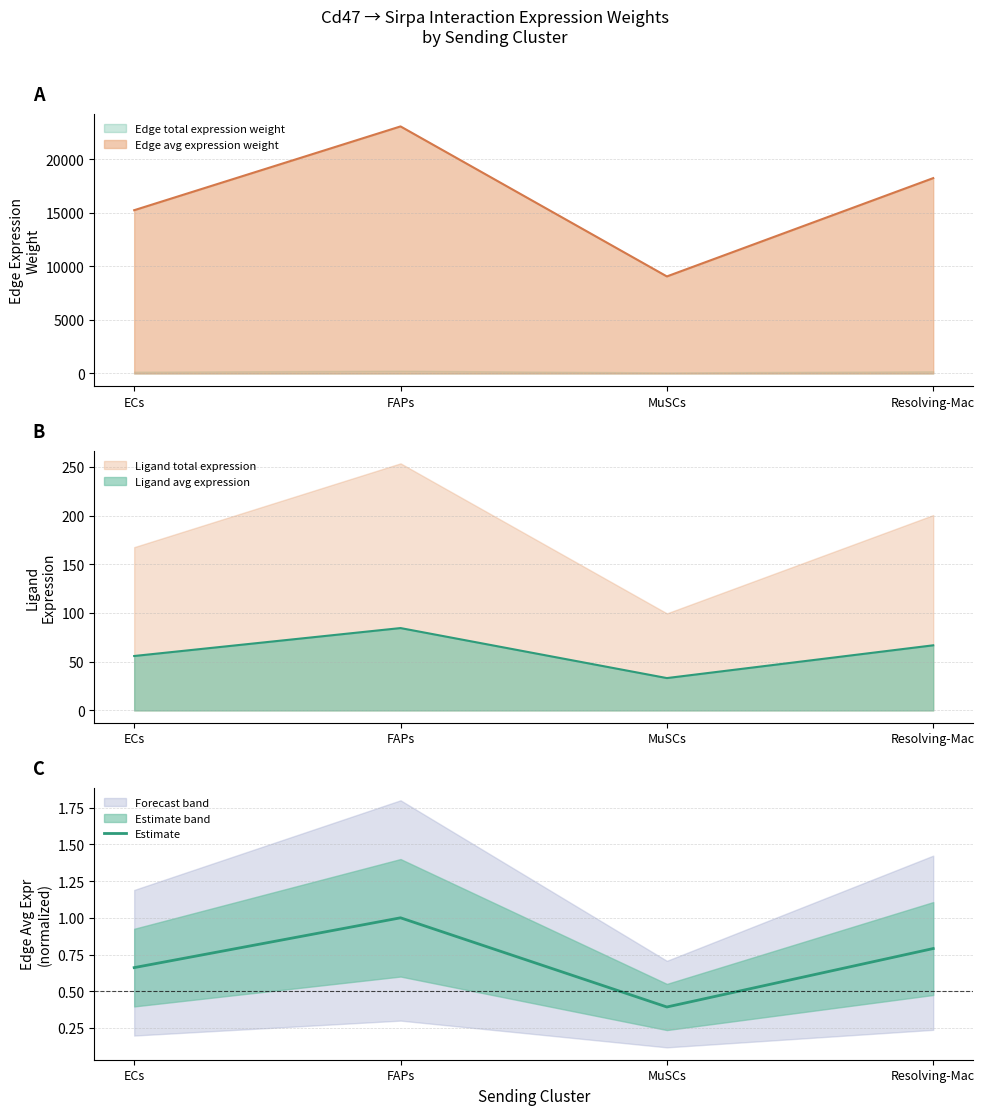

What is the highest value of the Edge avg expression weight series?

23088.2